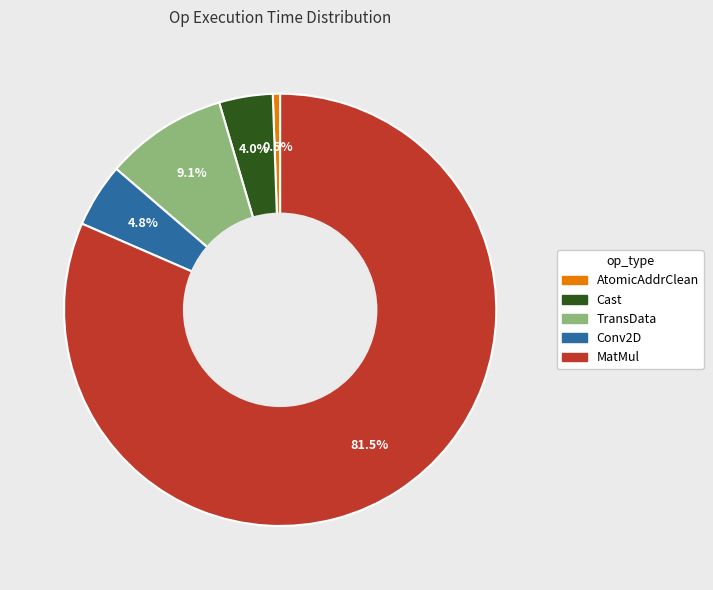

What is the smallest slice in the pie chart?

AtomicAddrClean